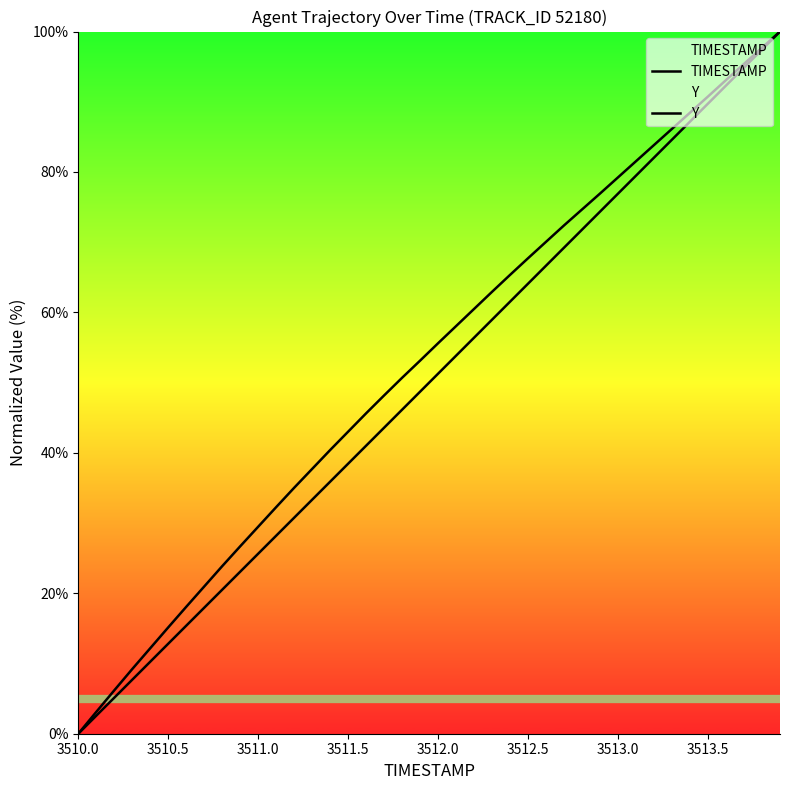

List the series in order of their peak value, highest first.

TIMESTAMP, Y